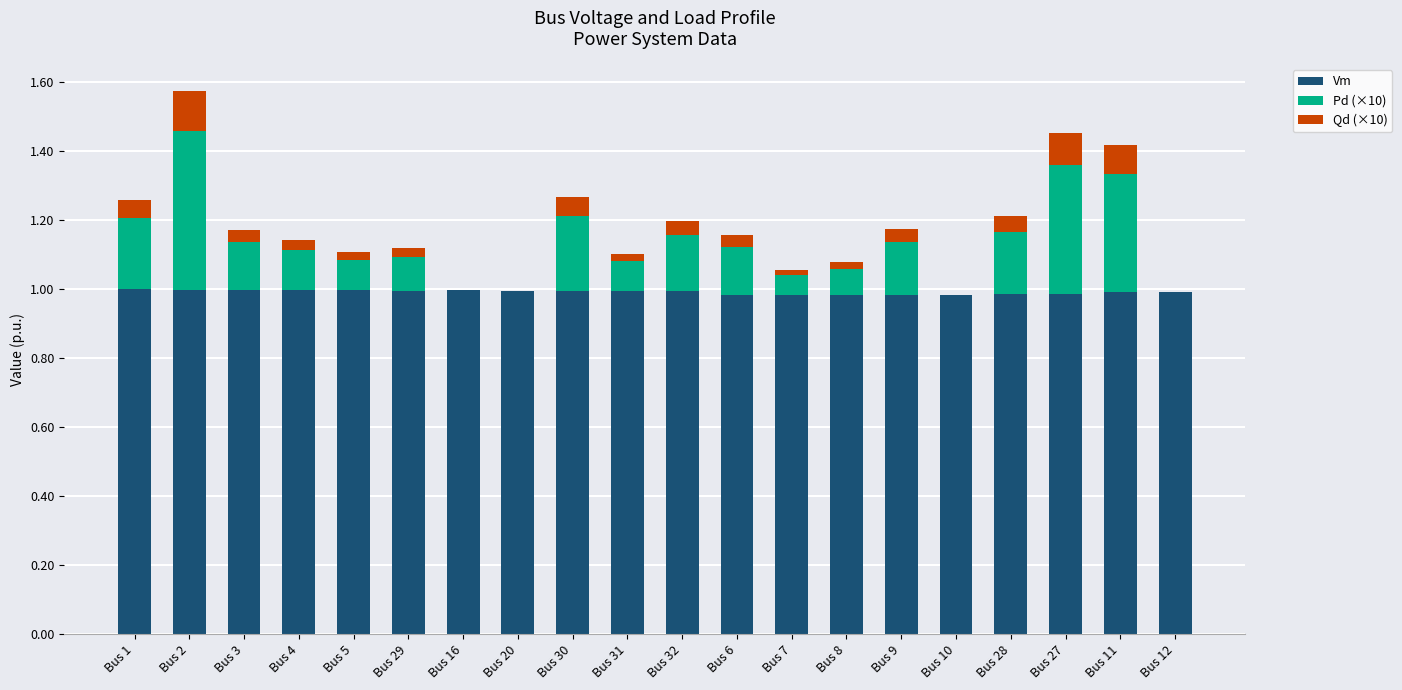

At which category is the sum across all series the highest?

Bus 2